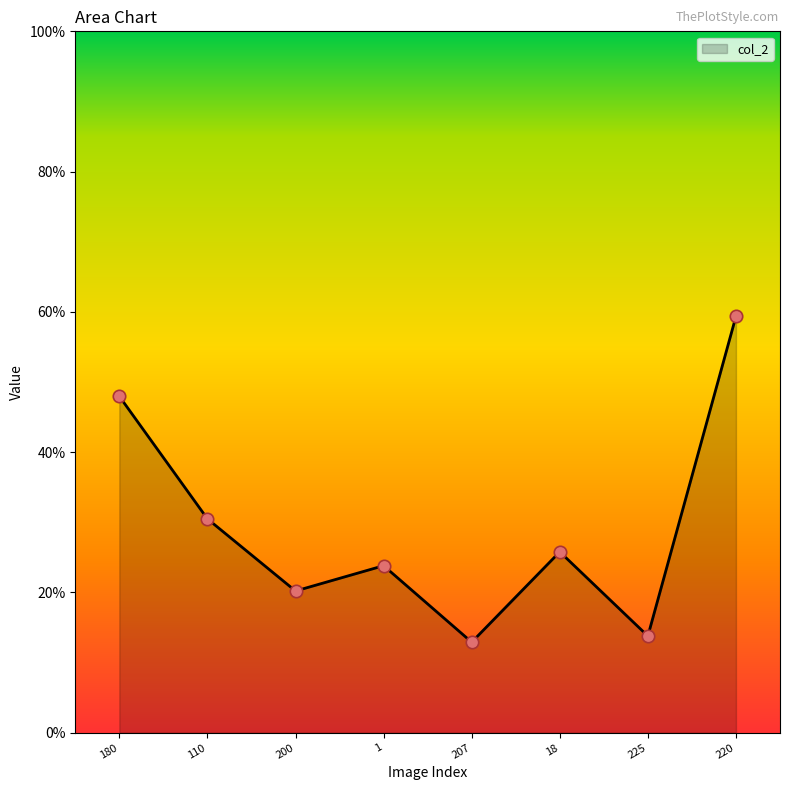

Does the chart have visible grid lines?

No